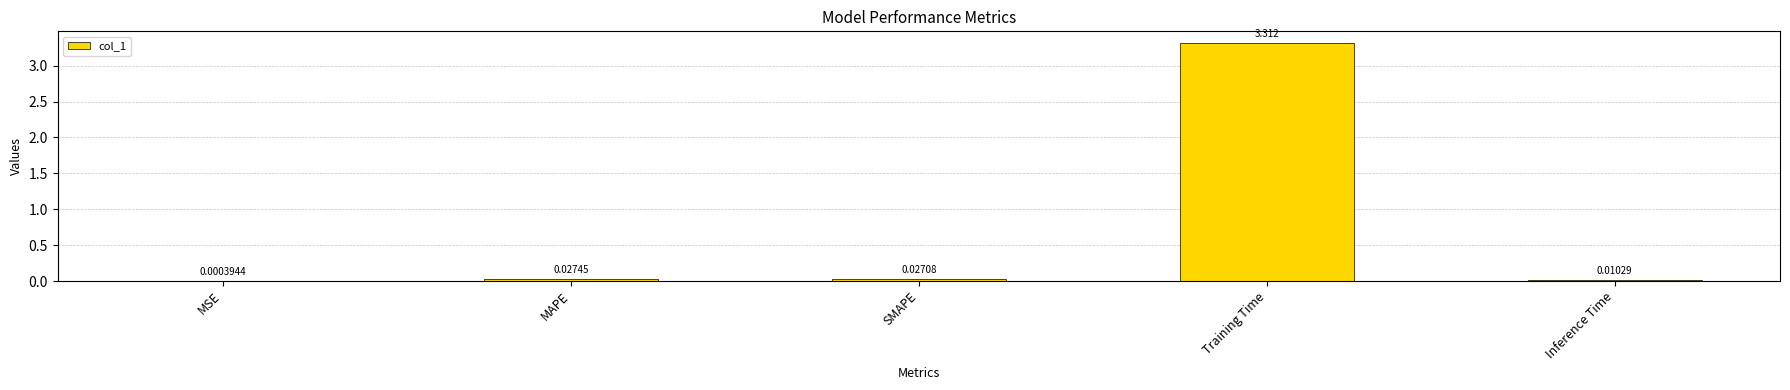

At which label is the value closest to 1?

MAPE